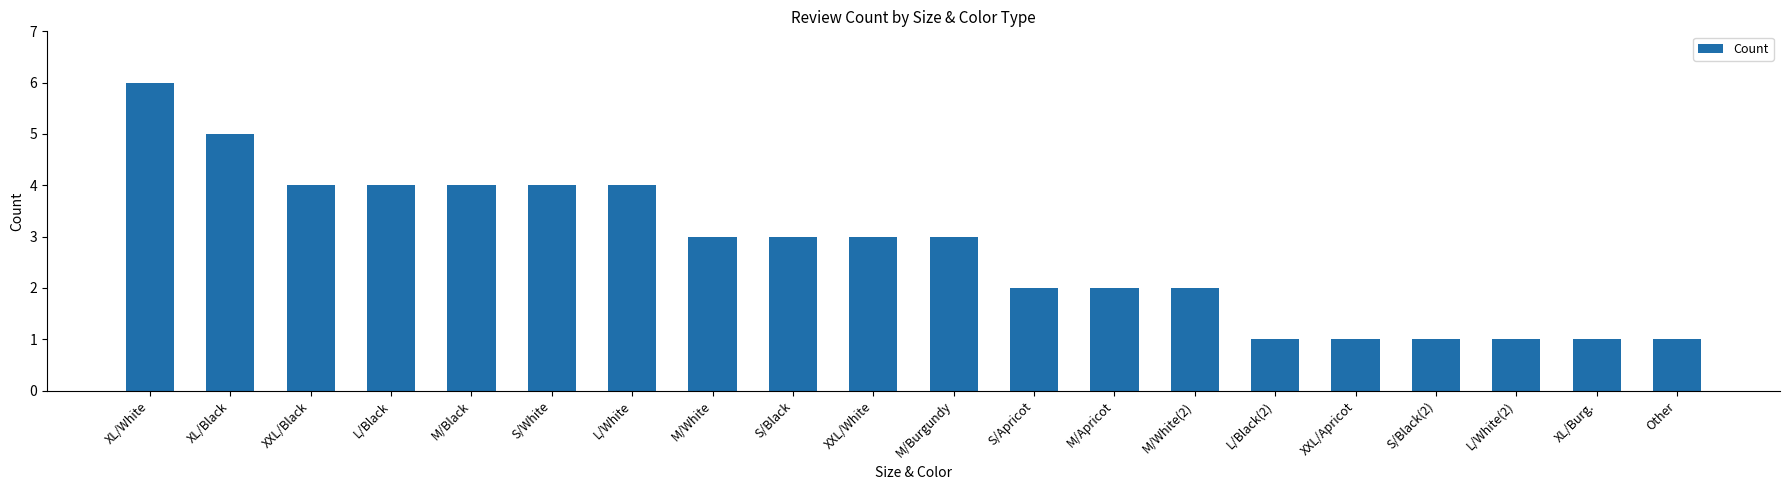

At which category does the chart reach its peak across all series?

XL/White